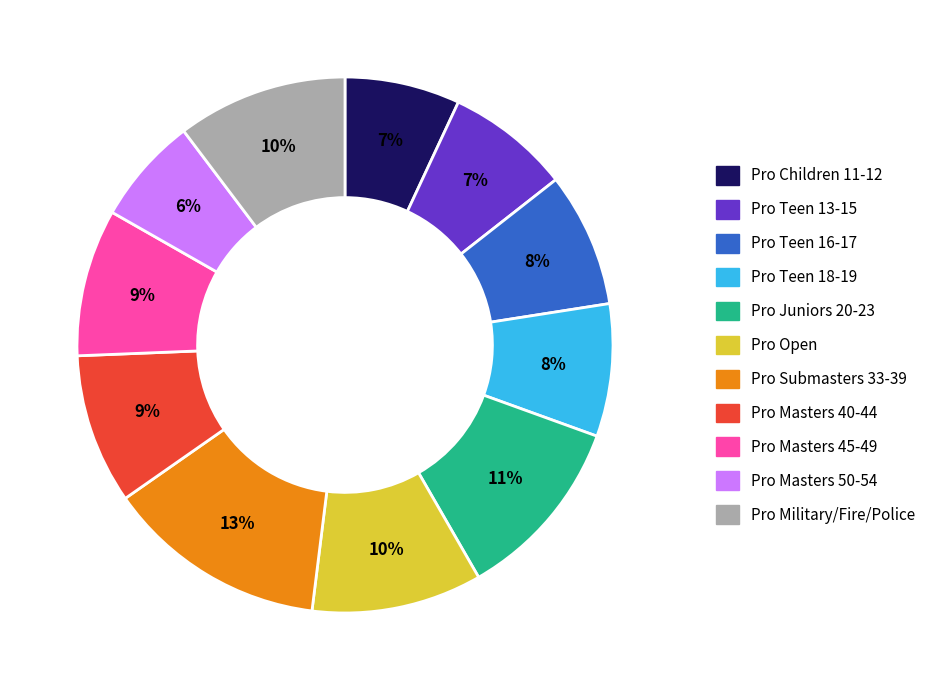

Do Pro Juniors 20-23 and Pro Open together represent more than half of the pie?

No